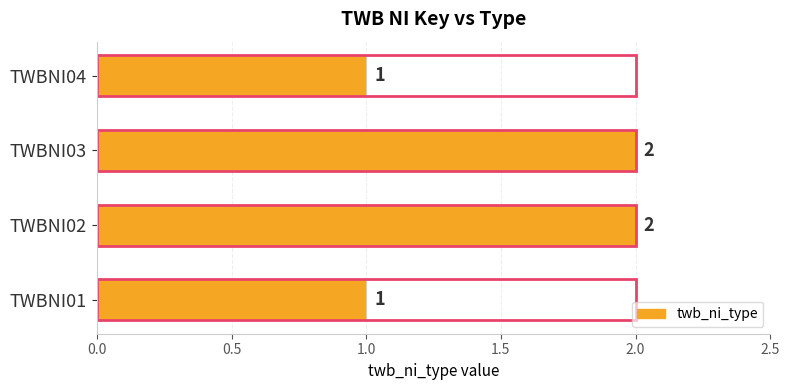

Reading right to left, extract all data points from this chart.

1	2	2	1